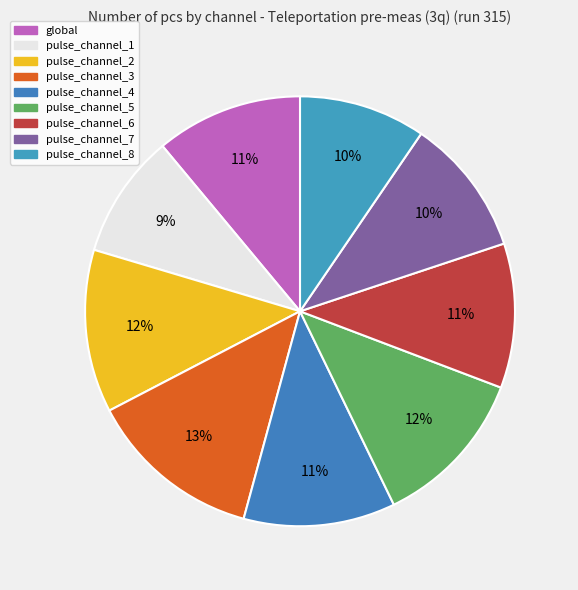

The global slice represents 11% of the pie. True or false?

True